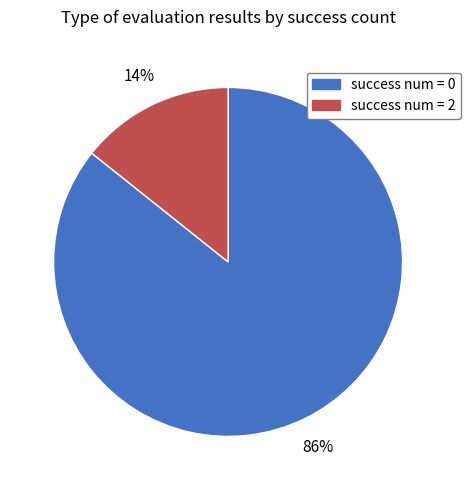

Rank the categories by value from highest to lowest.

success num = 0, success num = 2